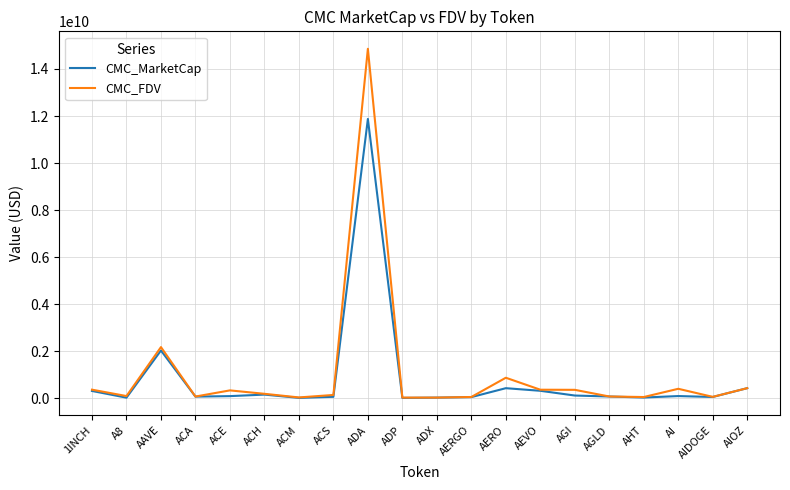

Is it true that CMC_FDV equals 67248101.9 at AGLD?

True